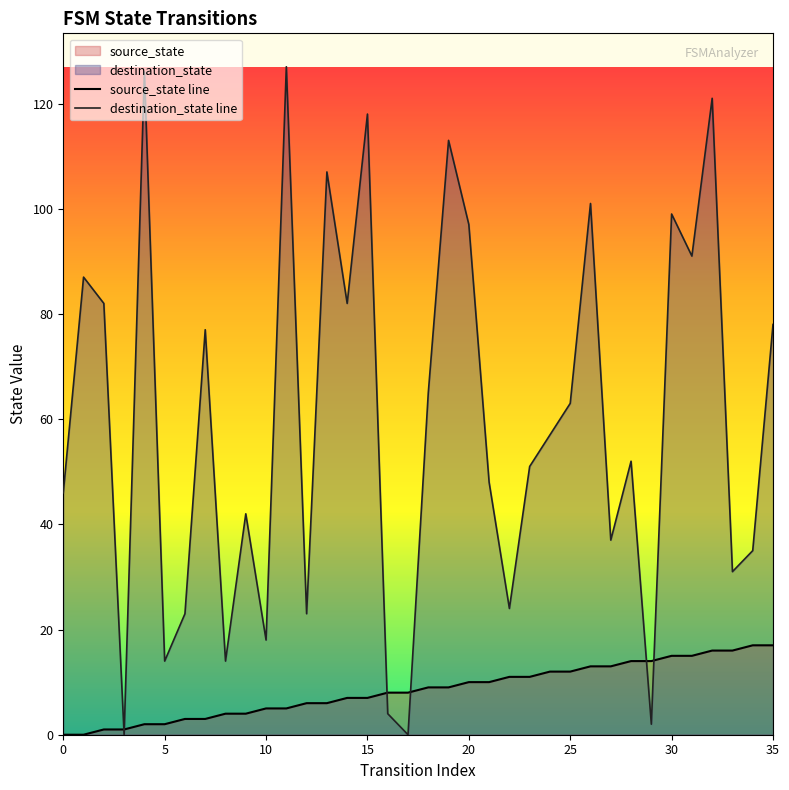

Reading left to right, extract all data points from this chart.

source_state: 0	0	1	1	2	2	3	3	4	4	5	5	6	6	7	7	8	8	9	9	10	10	11	11	12	12	13	13	14	14	15	15	16	16	17	17
destination_state: 46	87	82	0	126	14	23	77	14	42	18	127	23	107	82	118	4	0	65	113	97	48	24	51	57	63	101	37	52	2	99	91	121	31	35	78